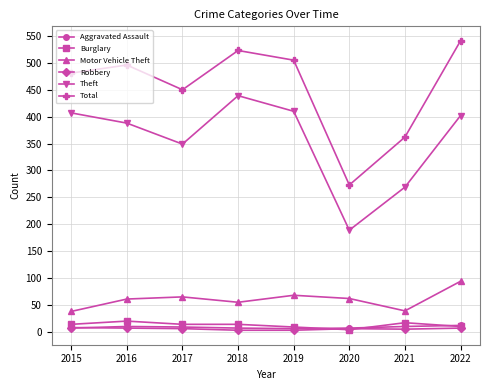

True or false: Burglary and Motor Vehicle Theft cross at least once.

False